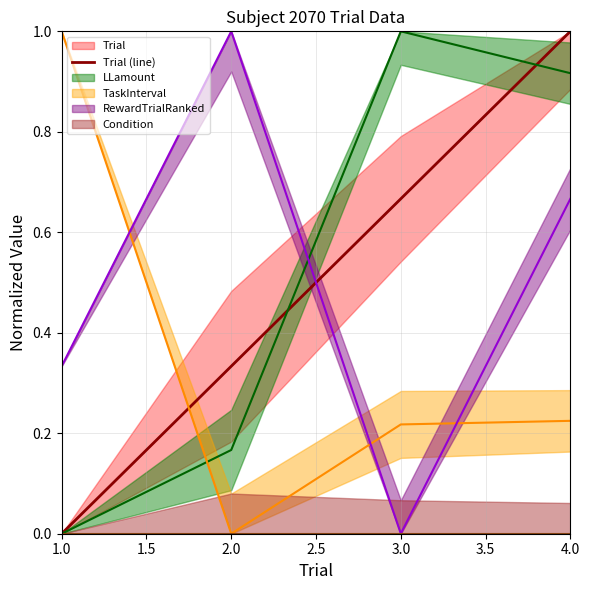

Count the number of categories in the chart.

4